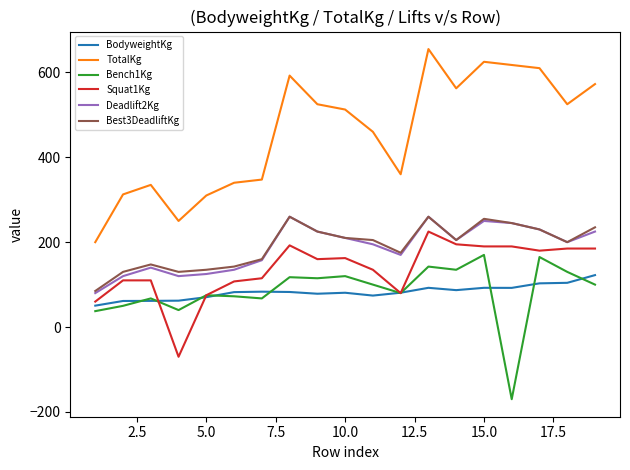

Which series has the largest range (max minus min)?

TotalKg